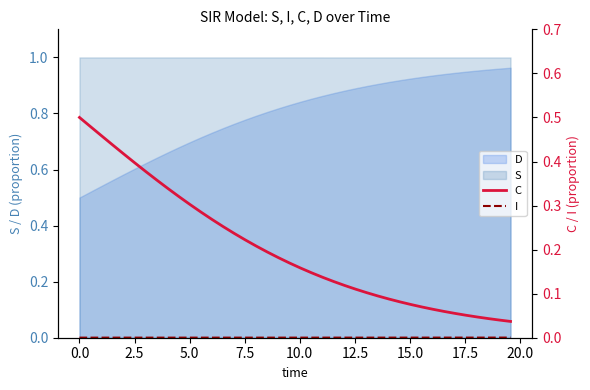

What is the label of the 8th point from the left?

15.0